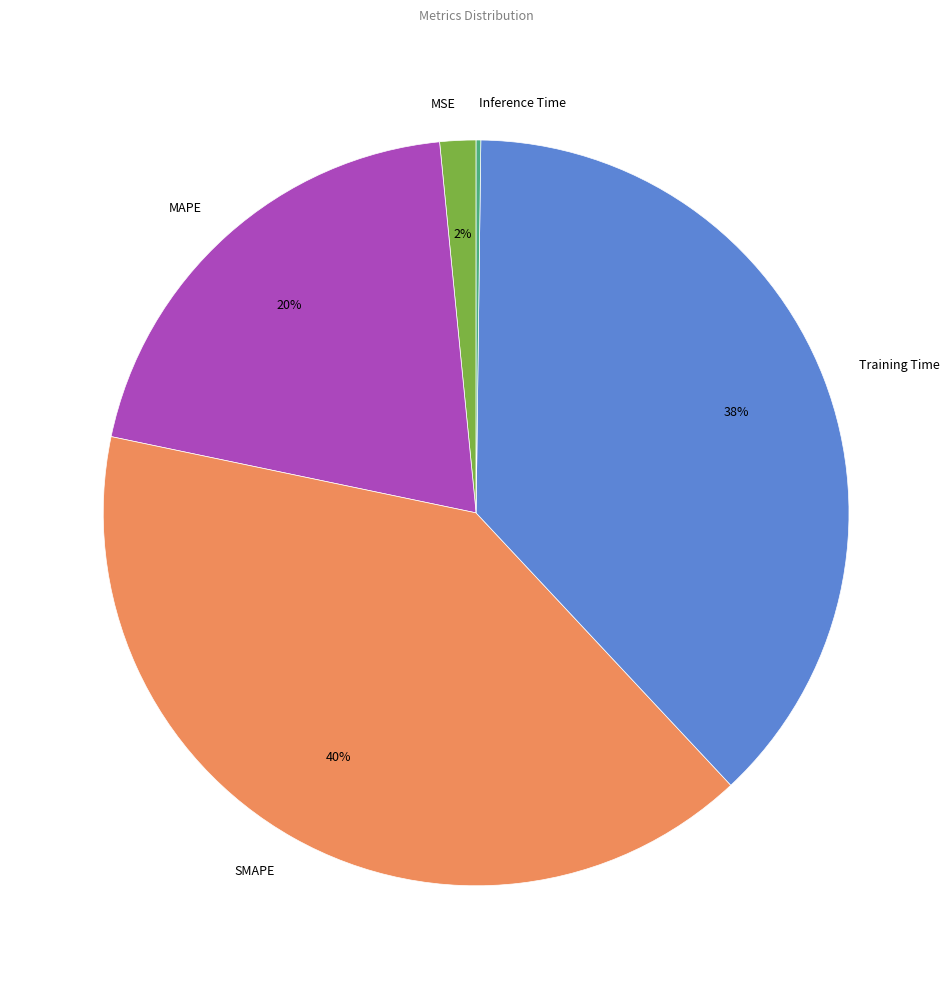

Is the sum of SMAPE and MAPE greater than half?

Yes